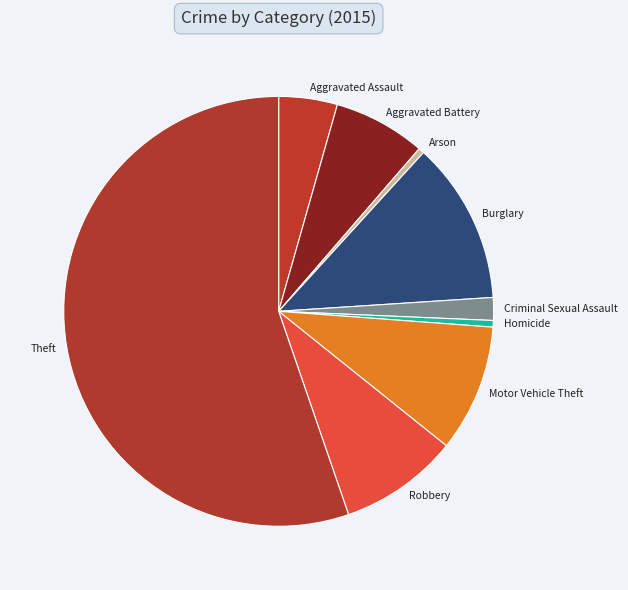

True or false: Aggravated Battery accounts for 7% of the total.

True